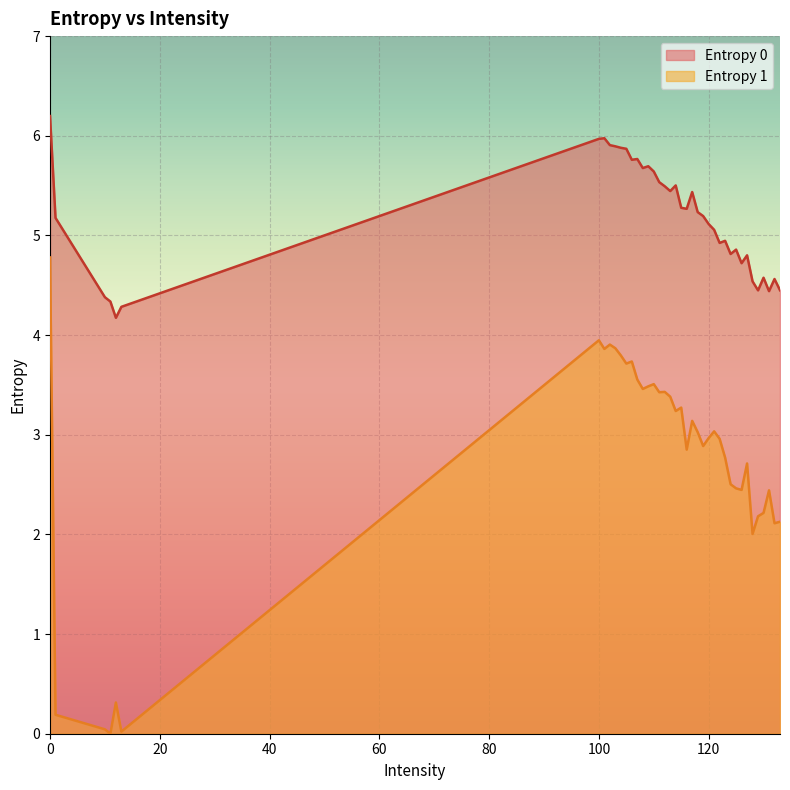

What is the difference between the maximum and minimum values in the Entropy 0 series?

2.0